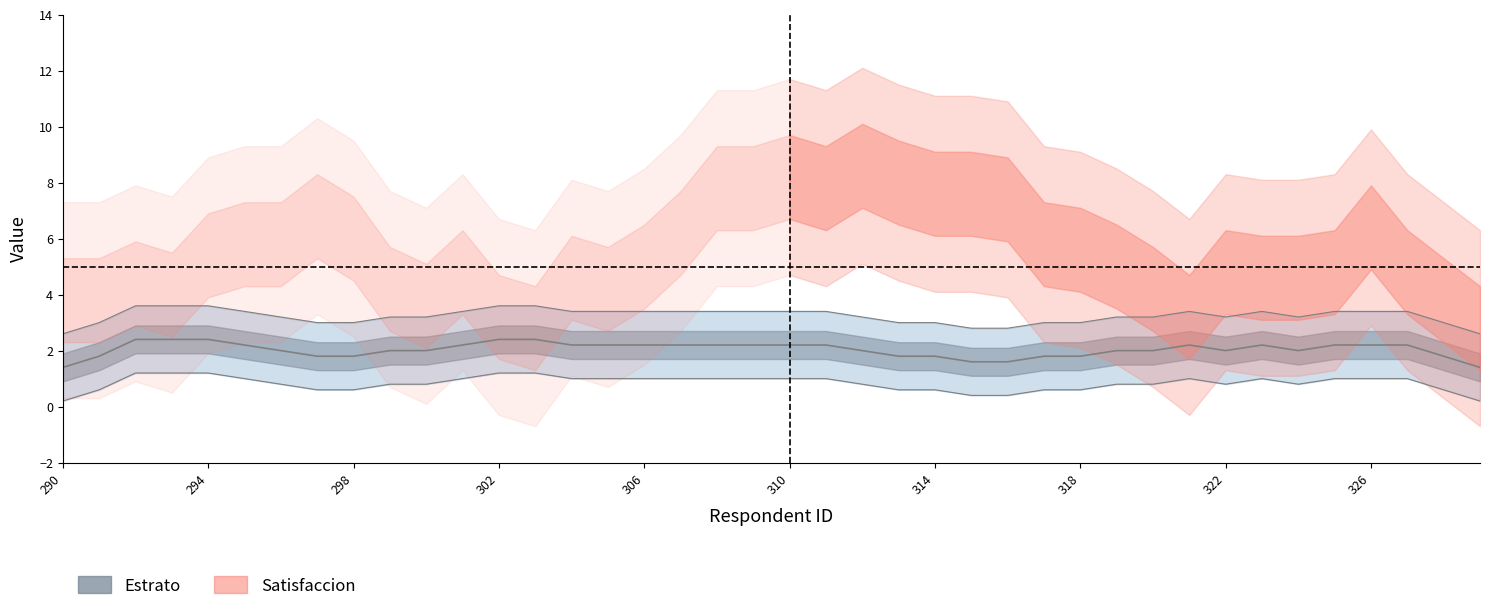

What is the total value across all series at 302?

7